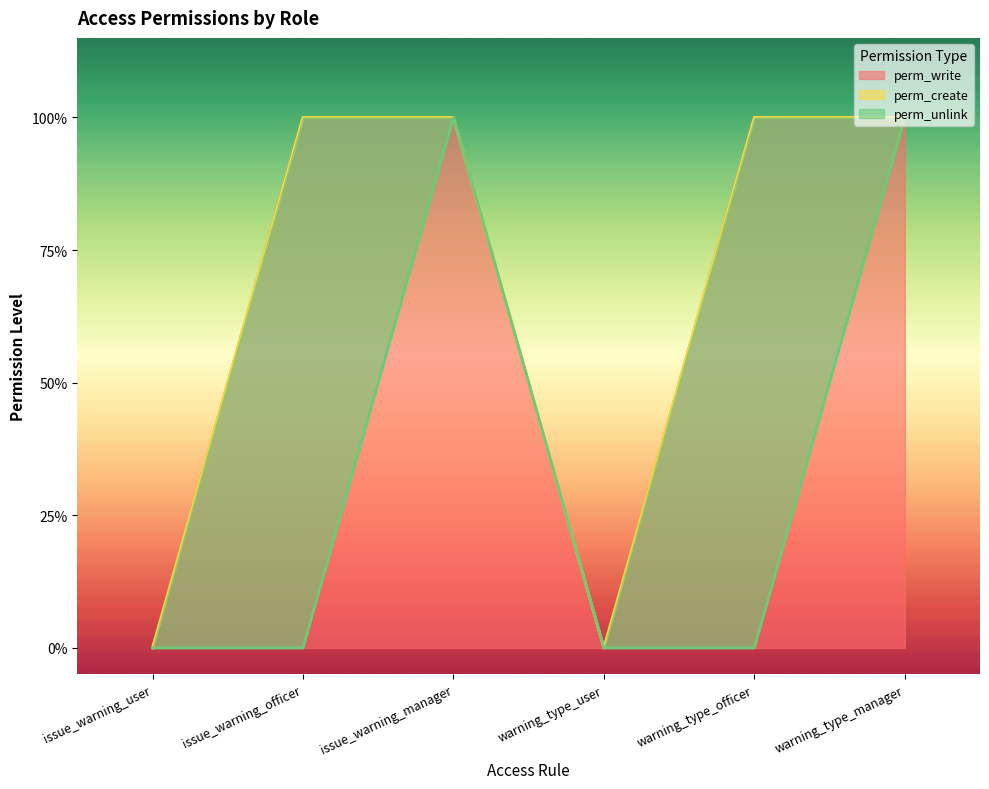

At warning_type_manager, list the series in order from largest to smallest.

perm_write, perm_create, perm_unlink